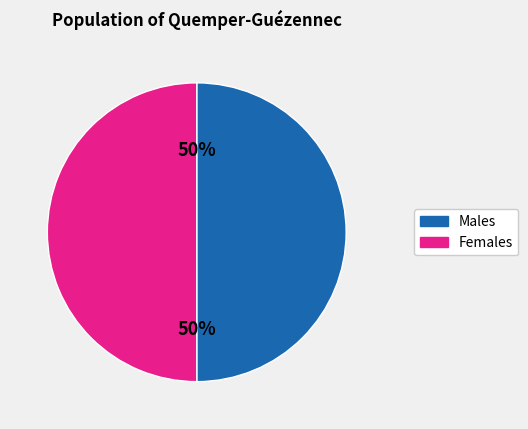

To the nearest percent, what is the average slice percentage?

50%